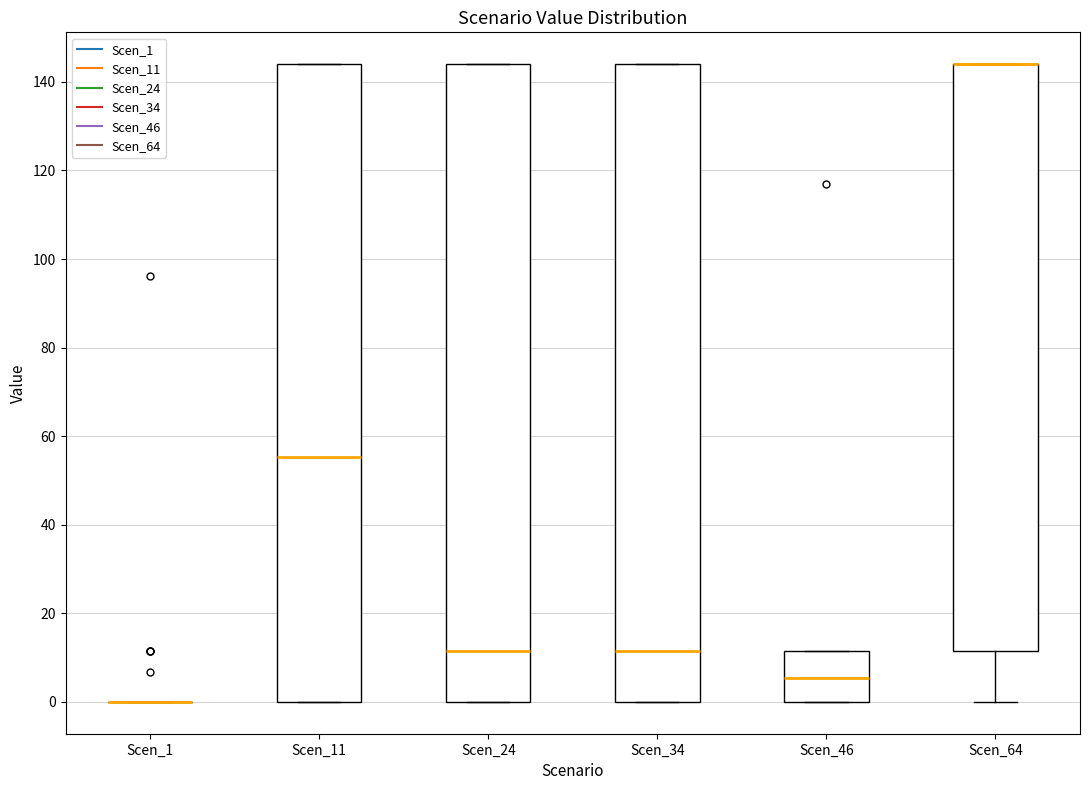

Reading left to right, transcribe this box plot: for each box, give where its median line is, the range the box spans, and where its two whiskers end, as read against the y-axis. The values are not printed on the chart, so give them approximately, as read against the axis.

Scen_1: box collapsed to a line at 0, whiskers 0 to 0
Scen_11: median 56, box 0 to 144, whiskers 0 to 144
Scen_24: median 12, box 0 to 144, whiskers 0 to 144
Scen_34: median 12, box 0 to 144, whiskers 0 to 144
Scen_46: median 6, box 0 to 12, whiskers 0 to 12
Scen_64: median 144 (drawn on the box's upper edge), box 12 to 144, whiskers 0 to 144